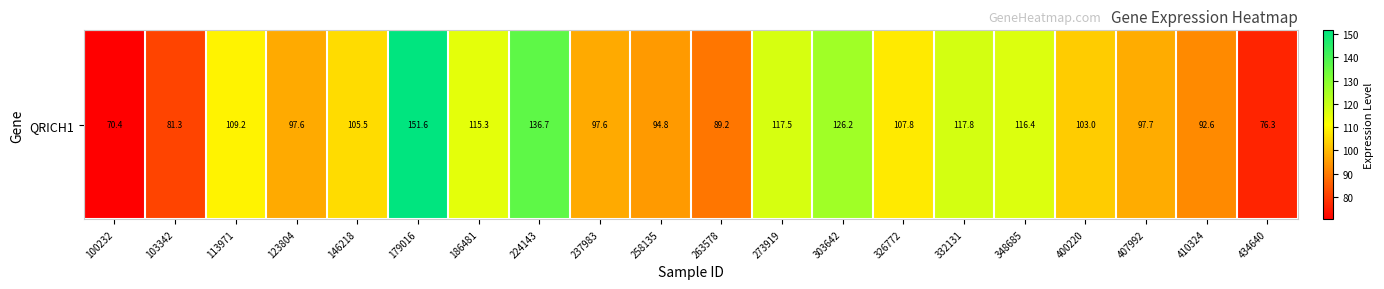

How many values are below 105?

10